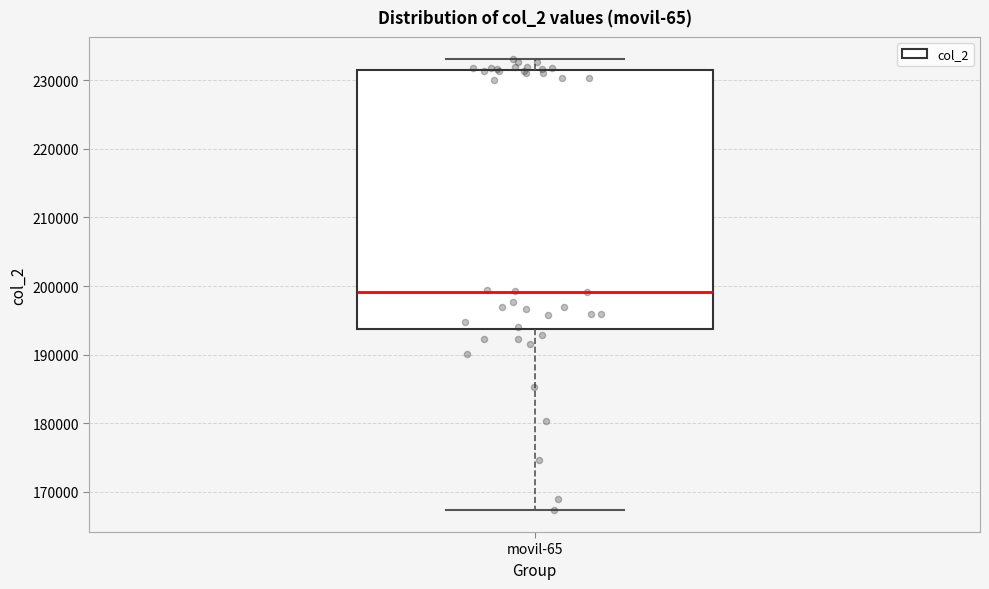

Read this box plot against the y-axis: the position of the median line, the range covered by the box, and the ends of both whiskers. The values are not printed on the chart, so give them approximately, as read against the axis.

median 199000, box 194000 to 231000, whiskers 167000 to 233000